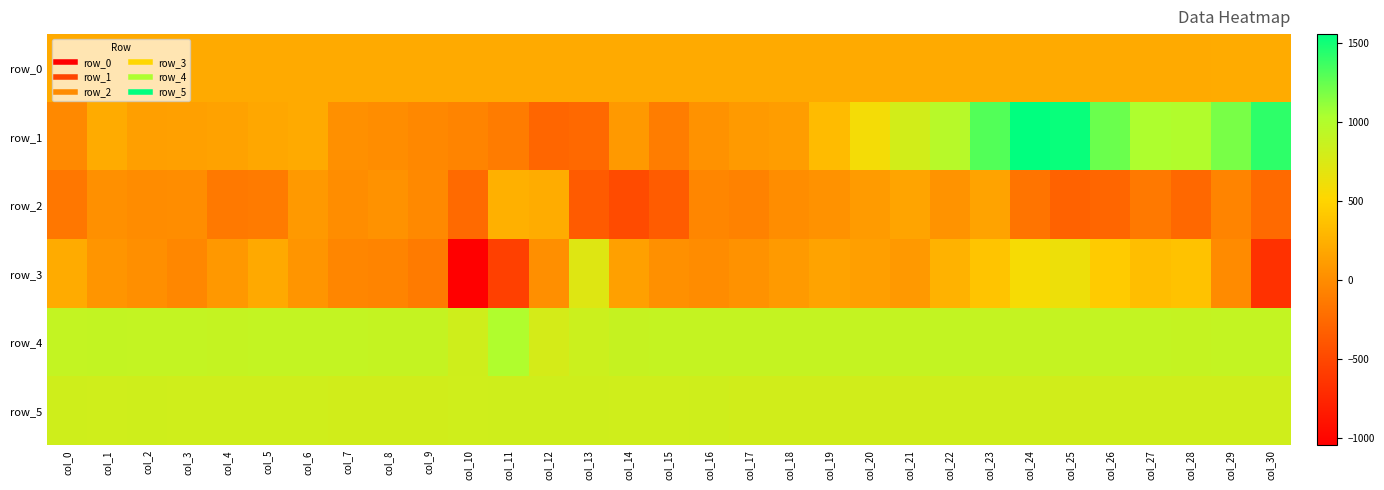

The row_4 series shows 1306.7 at col_27. True or false?

False